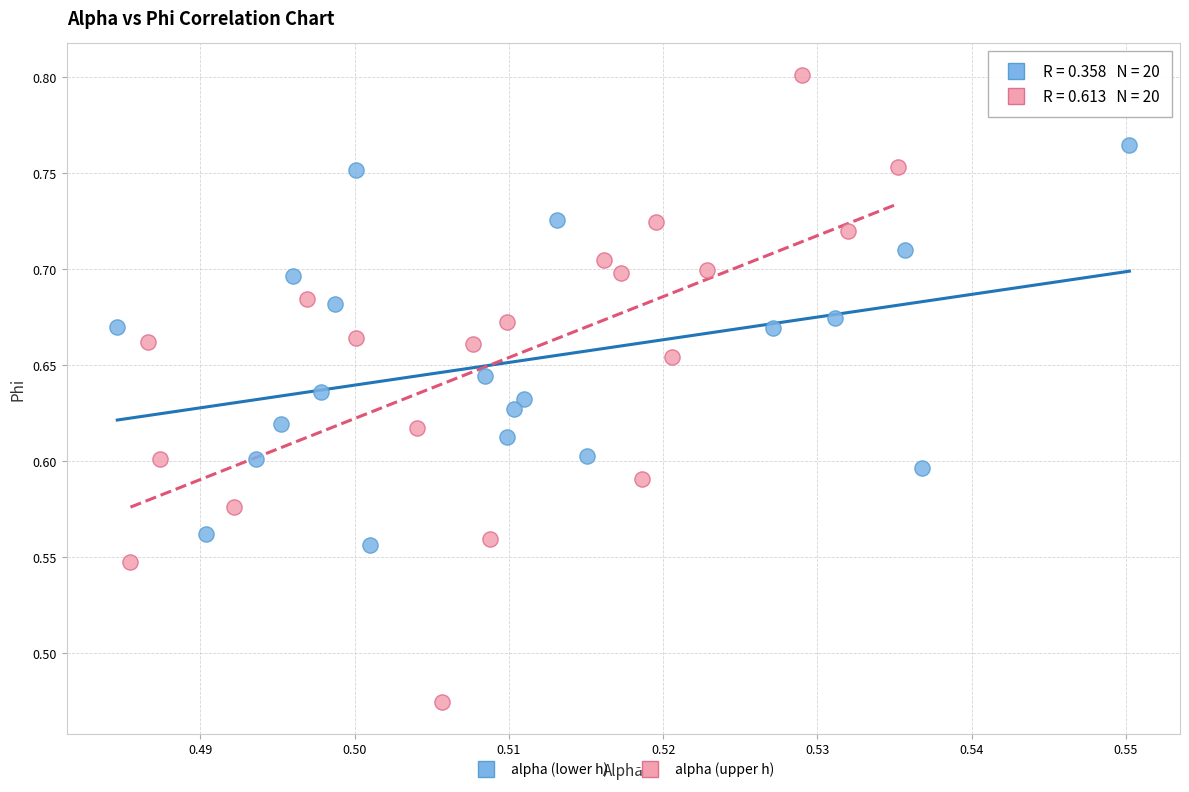

Which series contains the lowest Y value?

alpha (upper h)